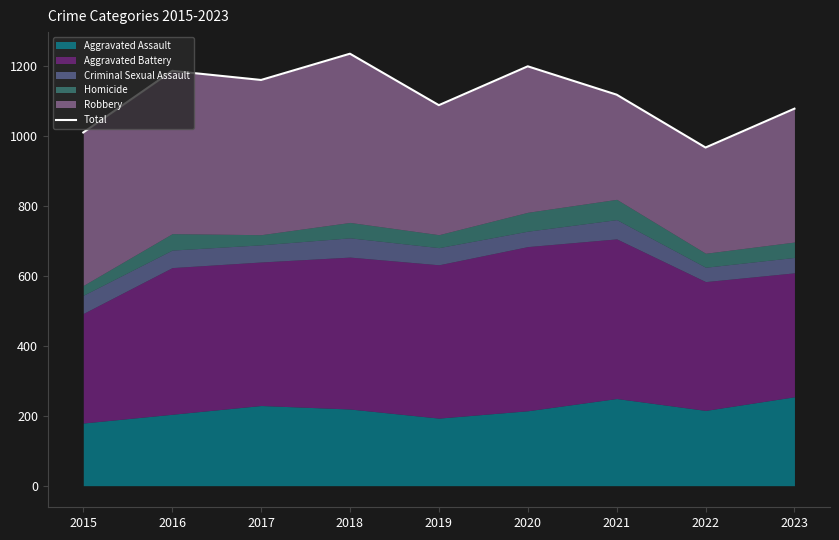

How many values exceed 1117?

4